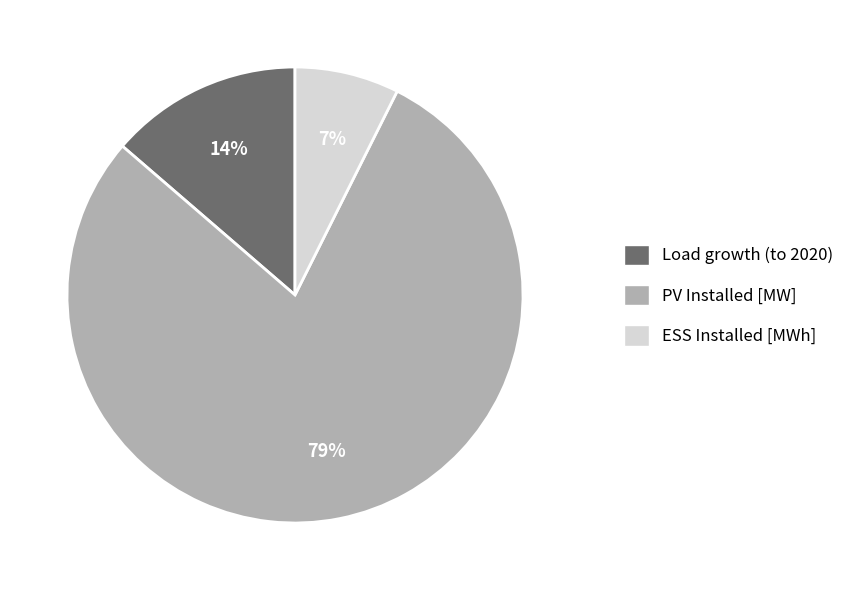

To the nearest percent, what is the average slice percentage?

33%